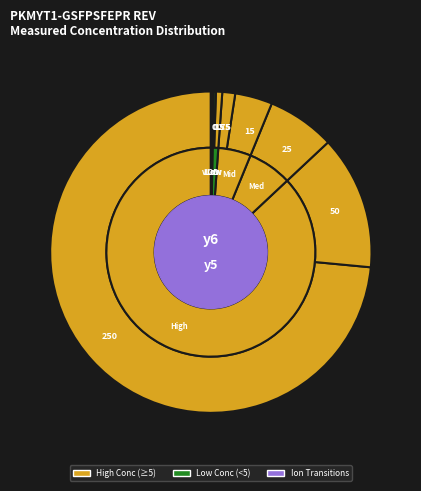

To the nearest percent, what portion does 15 represent?

4%